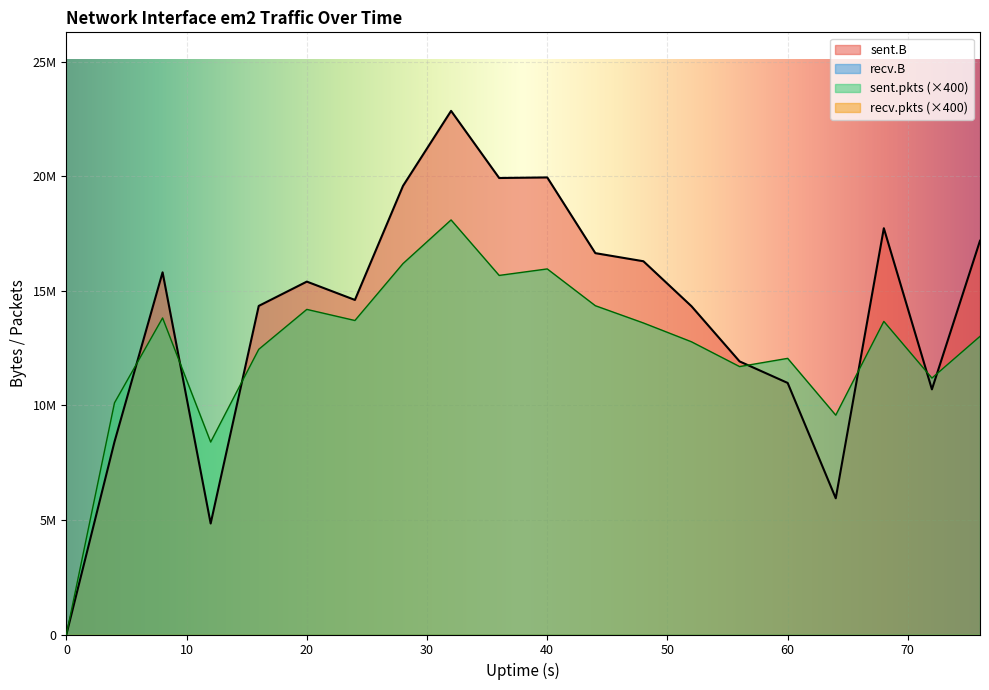

How many intersections are there between sent.B and sent.pkts?

7